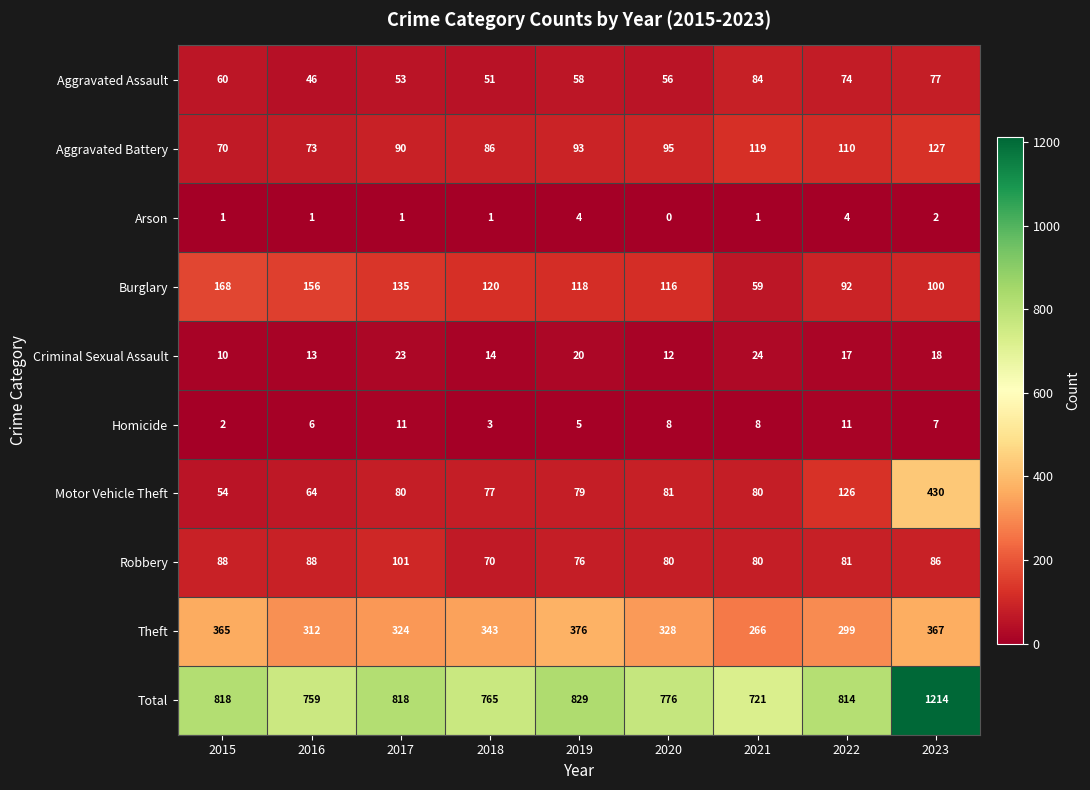

The value of Arson at 2017 is 2. True or false?

False